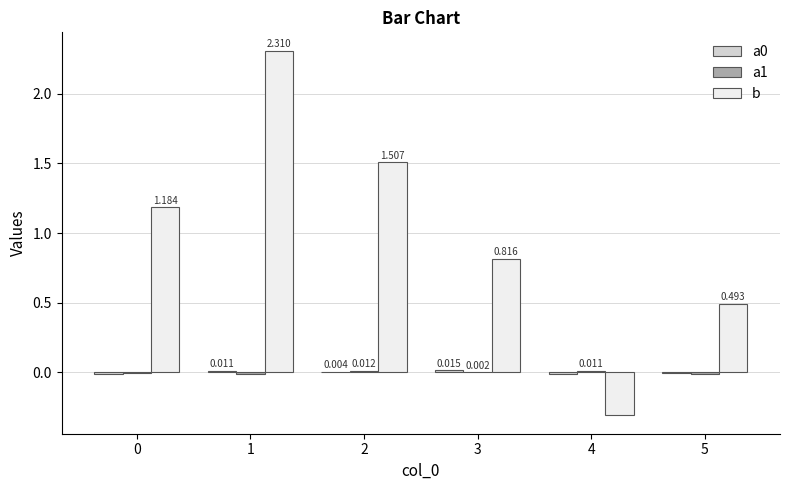

Between 2 and 3, which series saw the biggest shift?

b